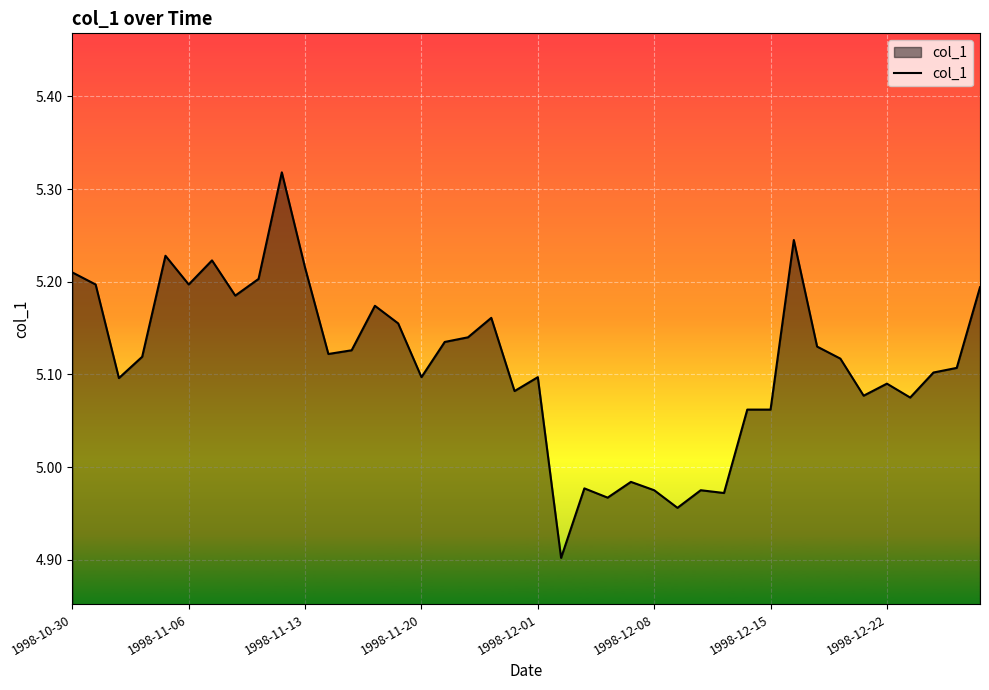

What is the minimum value shown in the chart?

4.9